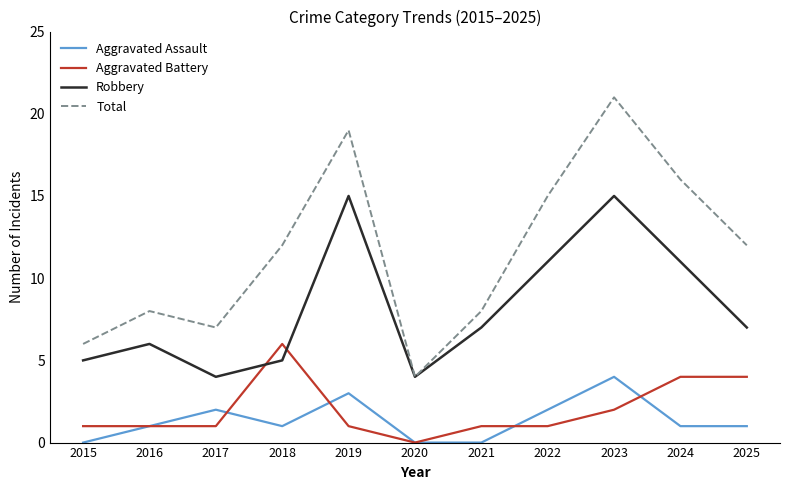

Which series changed the most between 2016 and 2020?

Total